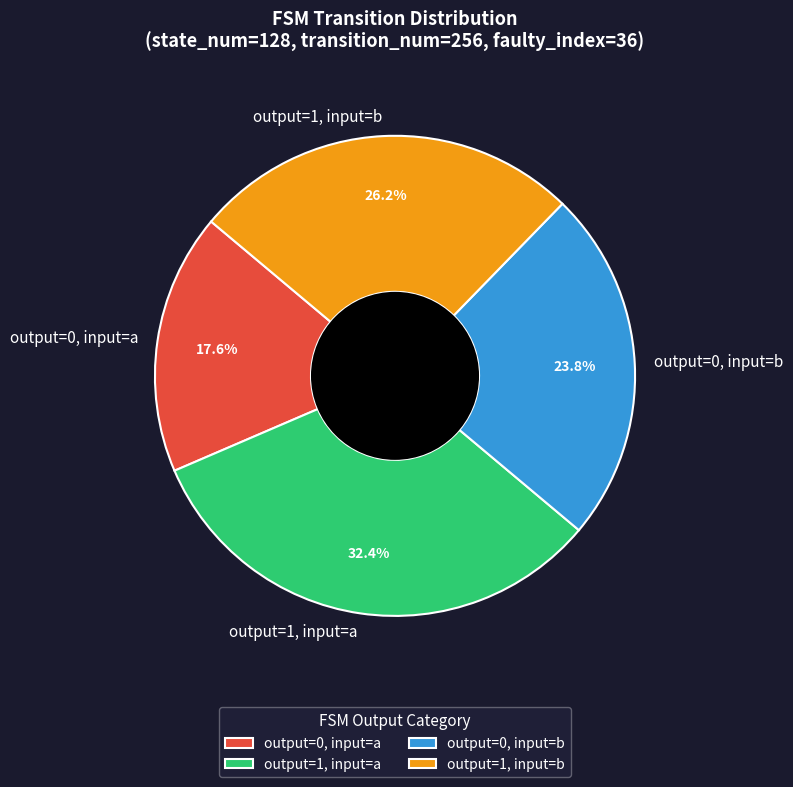

Is output=0, input=a the majority of the pie?

No